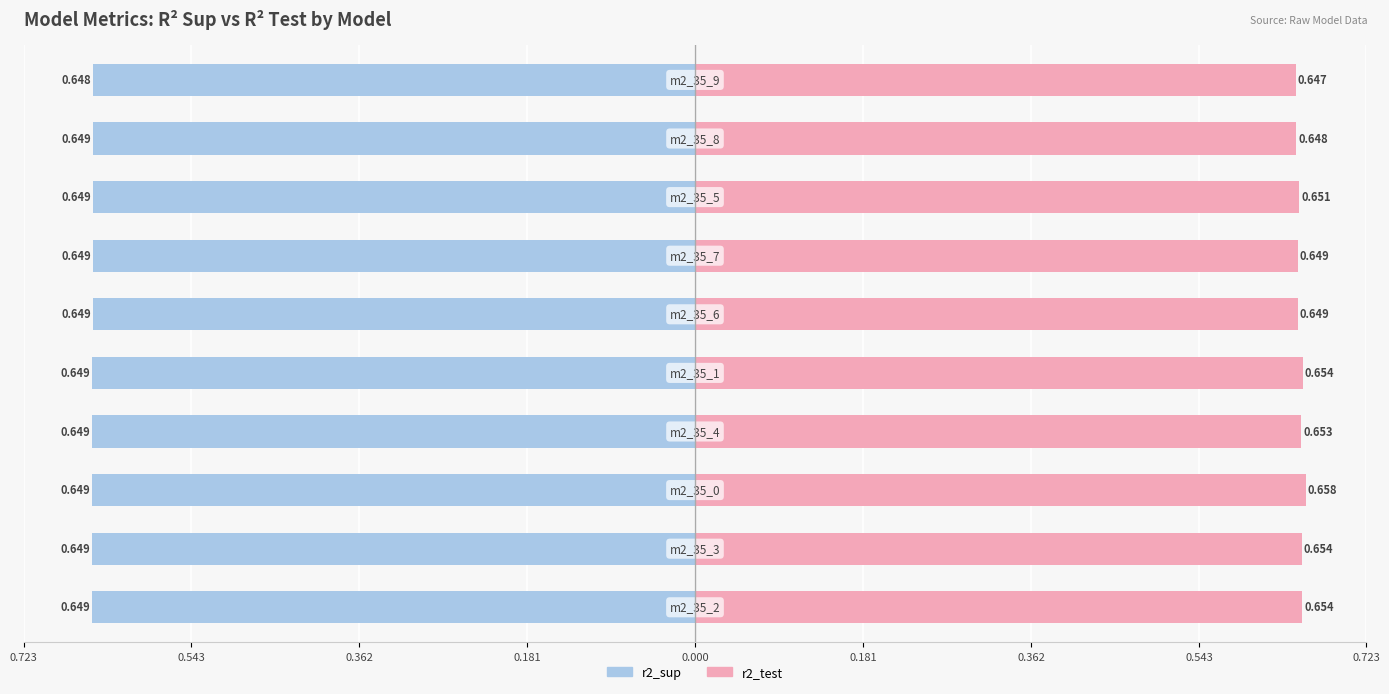

Is it true that r2_test equals 0.7 at model_2_35_3?

True